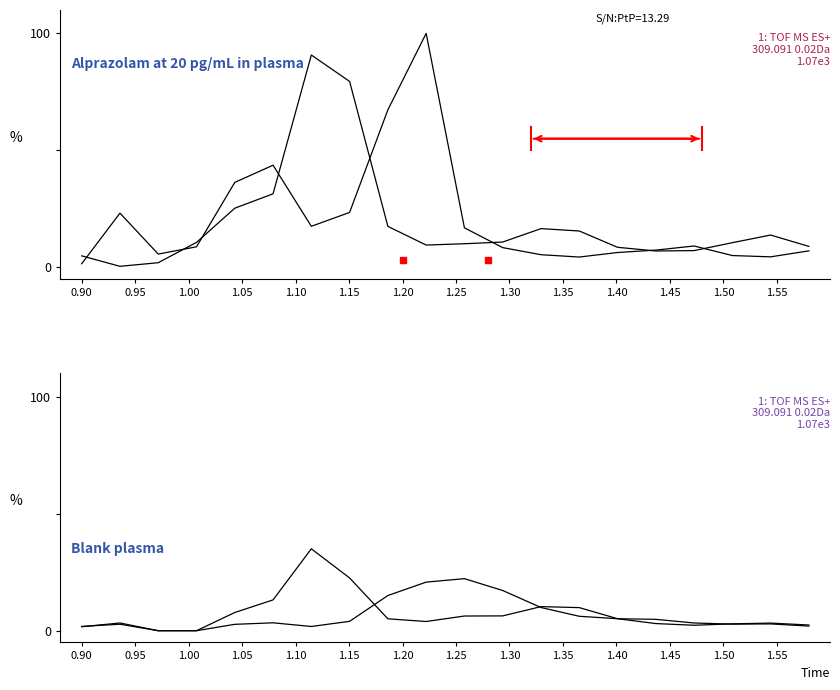

Which series has the largest total across all categories?

Signal A